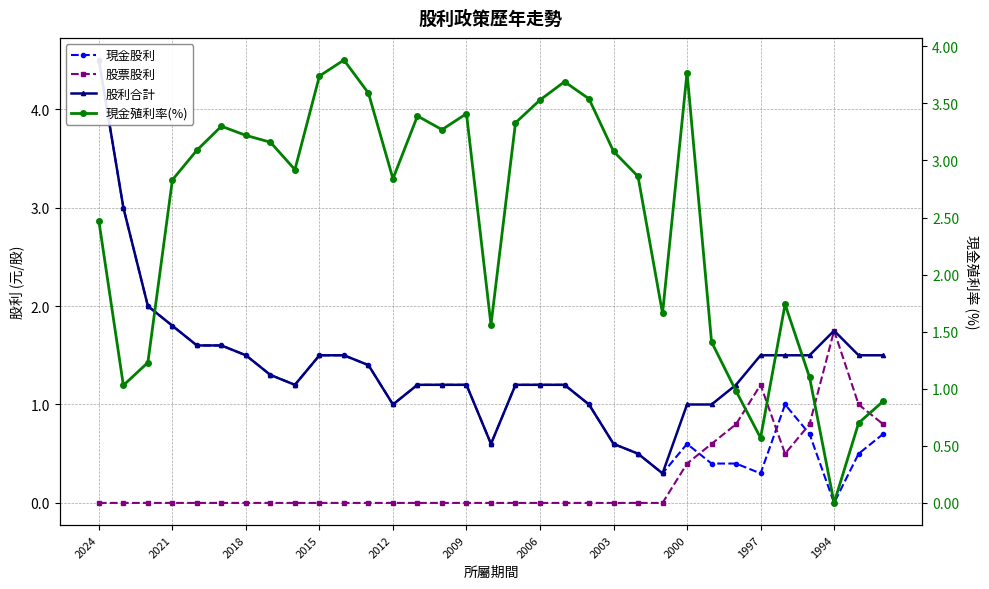

True or false: 股利合計 and 股票股利 cross at least once.

False